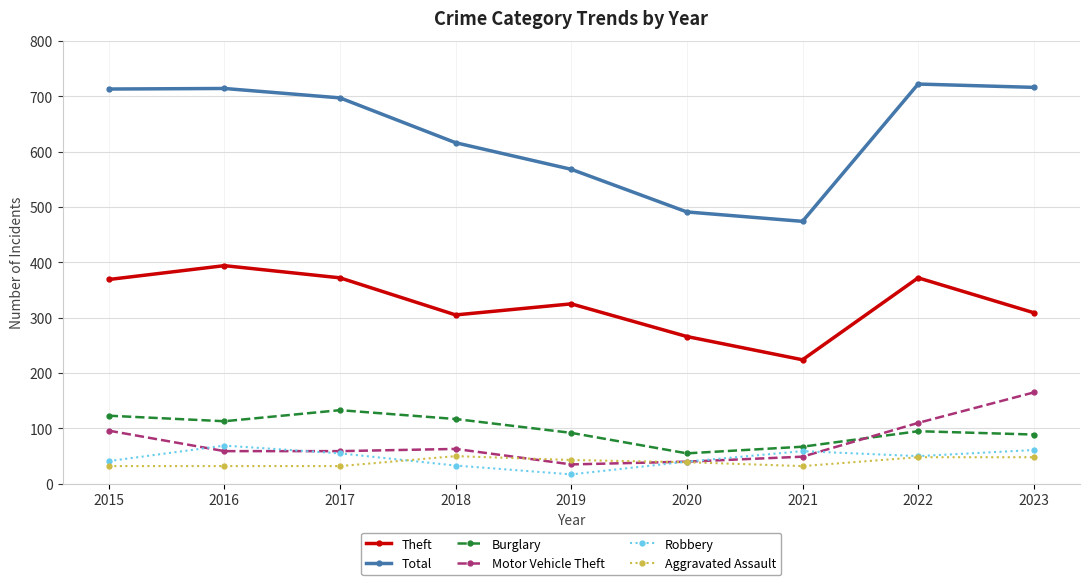

How many interior local valleys does the Theft series have?

2